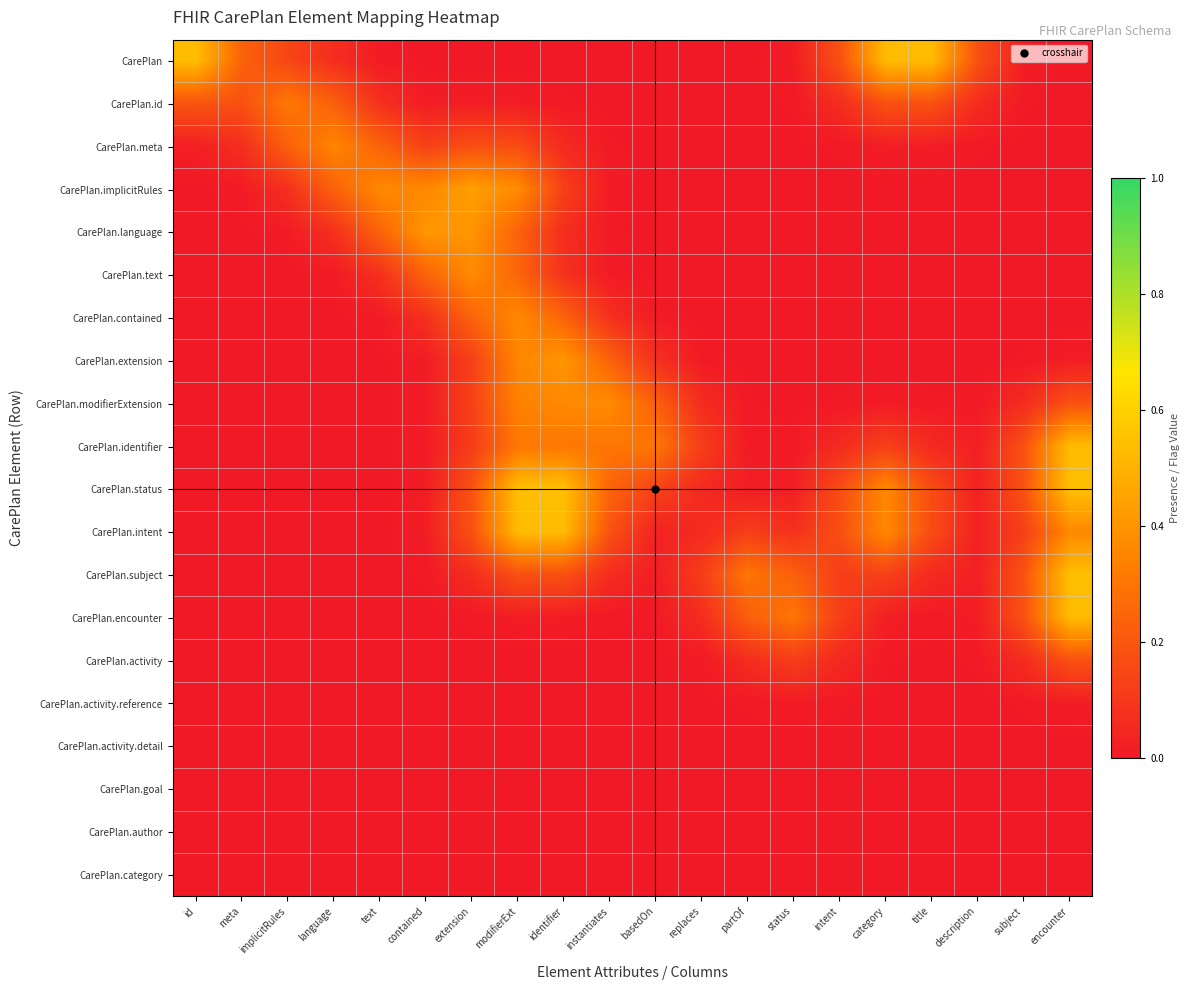

What is the maximum value shown in the chart?

0.5